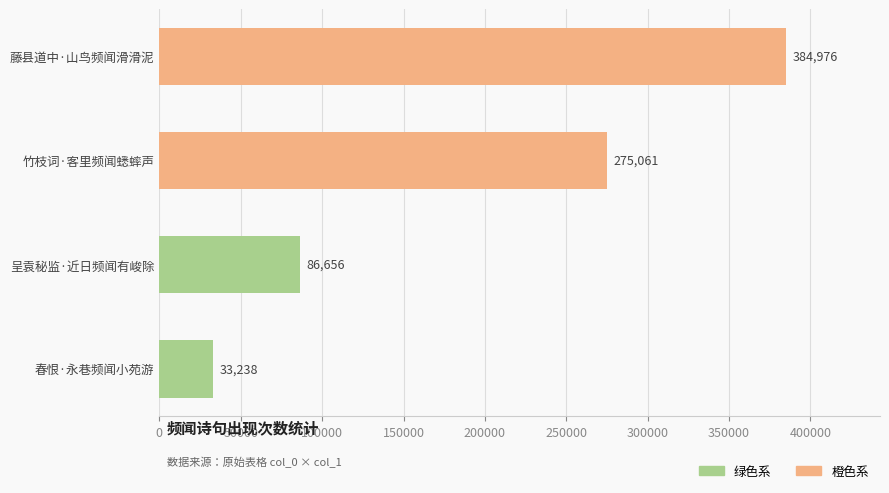

What is the sum of the values at 竹枝词·客里频闻蟋蟀声 and 春恨·永巷频闻小苑游?

308299